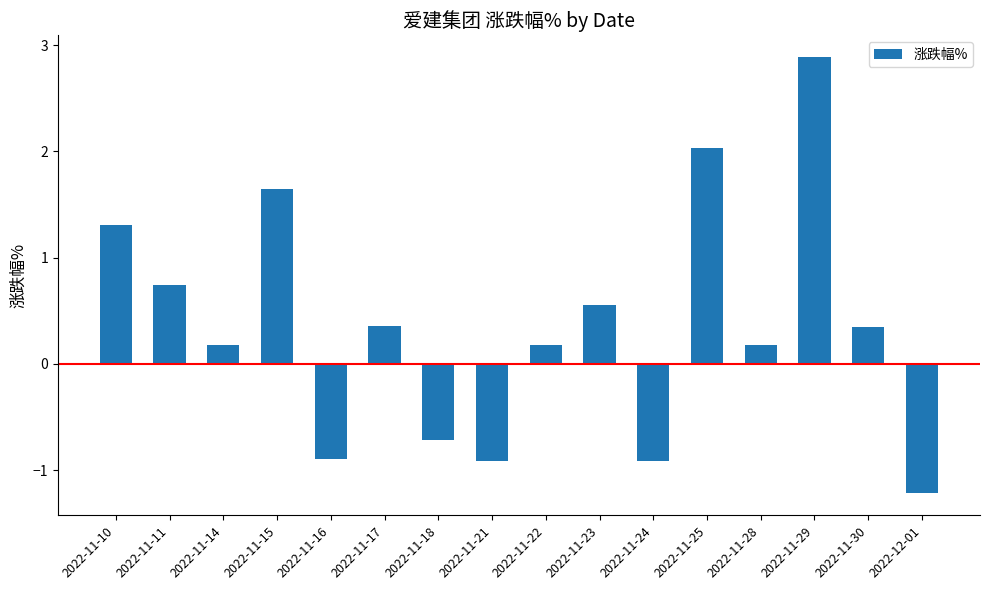

What is the change in value from 2022-11-23 to 2022-11-28?

-0.4